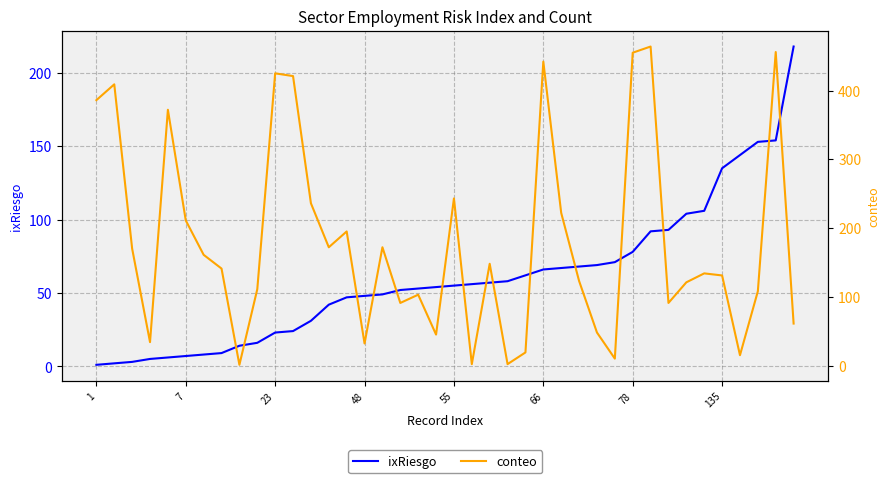

How many categories are shown in the chart?

40